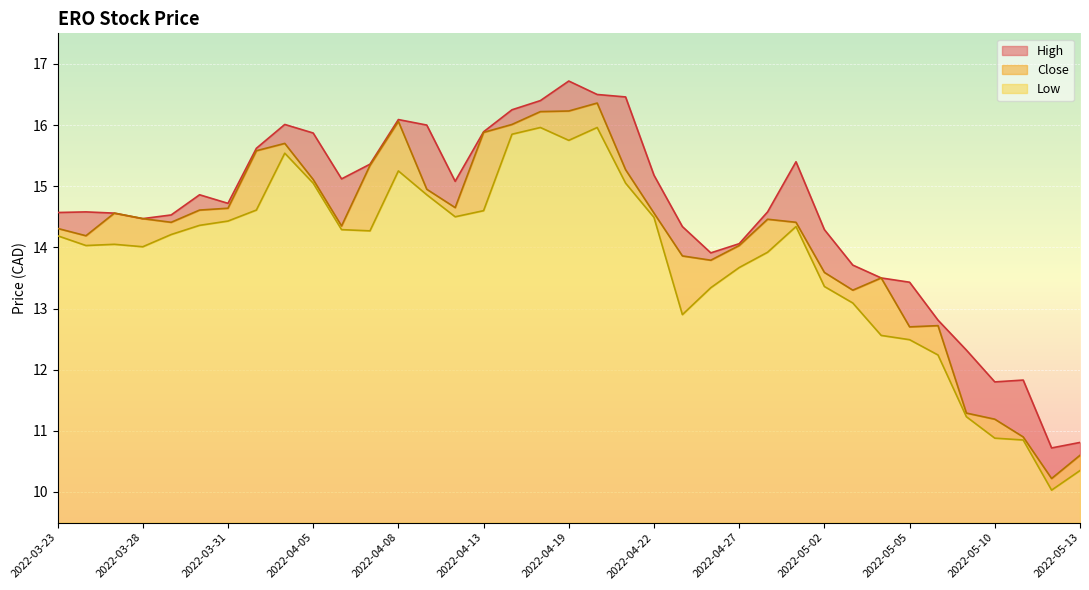

True or false: Low and High cross at least once.

False